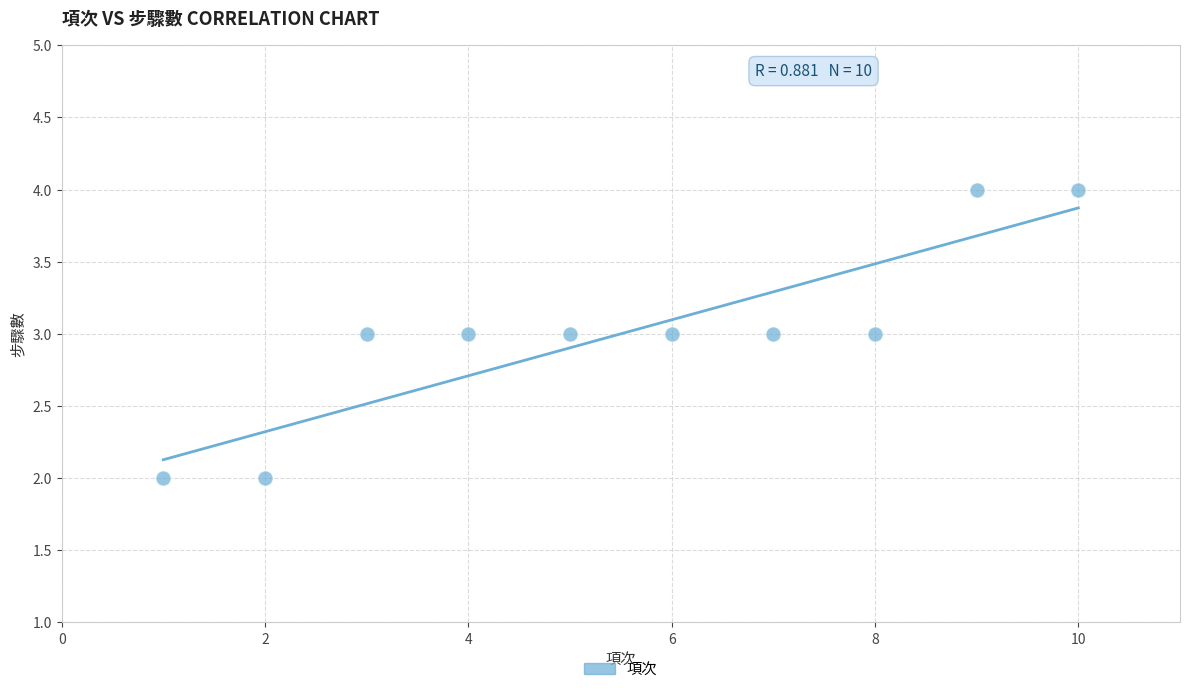

What is the average Y value?

3